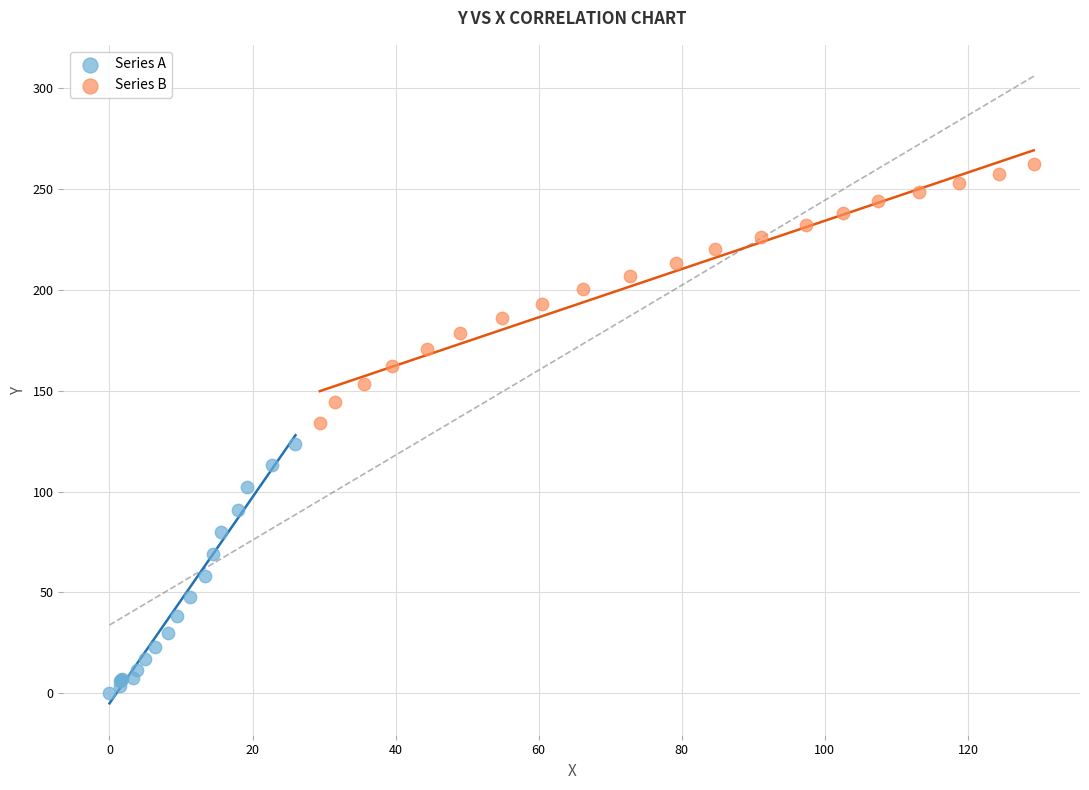

Which series contains the highest Y value?

Series B